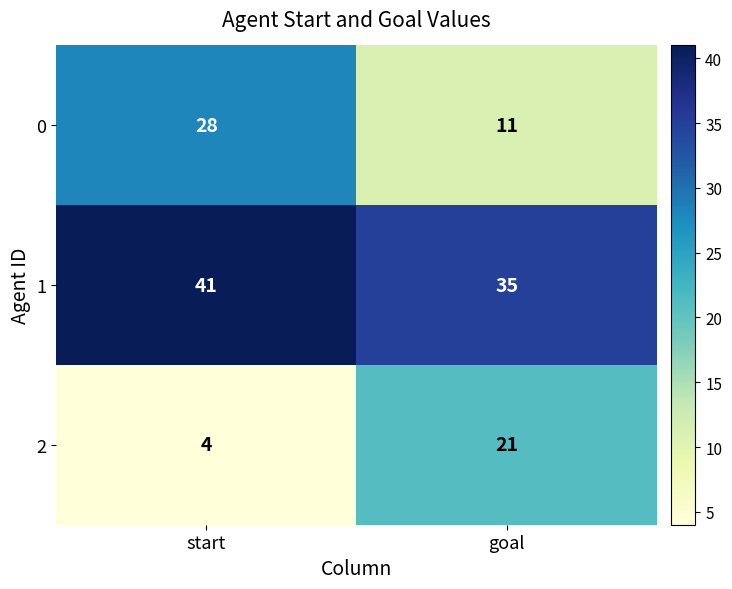

At which category does the chart reach its minimum across all series?

start